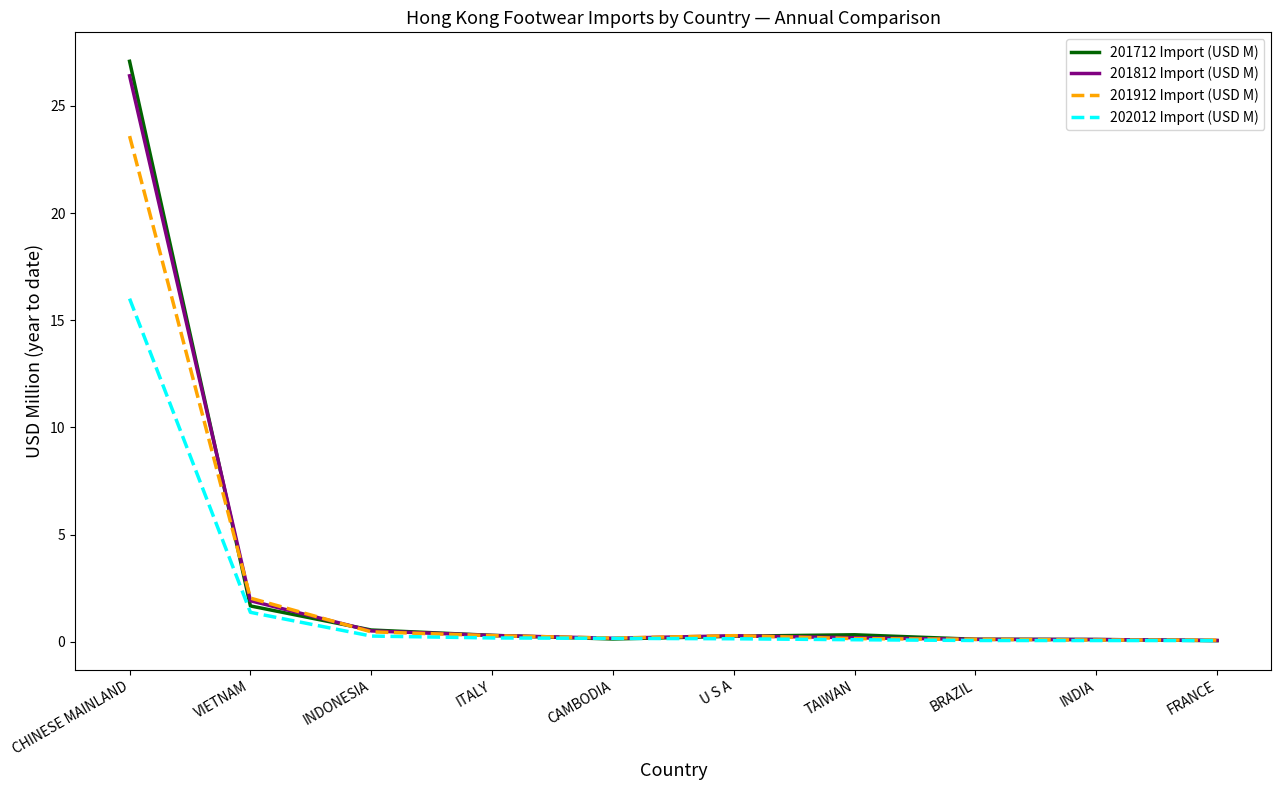

What is the difference between the maximum and minimum values in the 202012 Import (USD M) series?

15.9